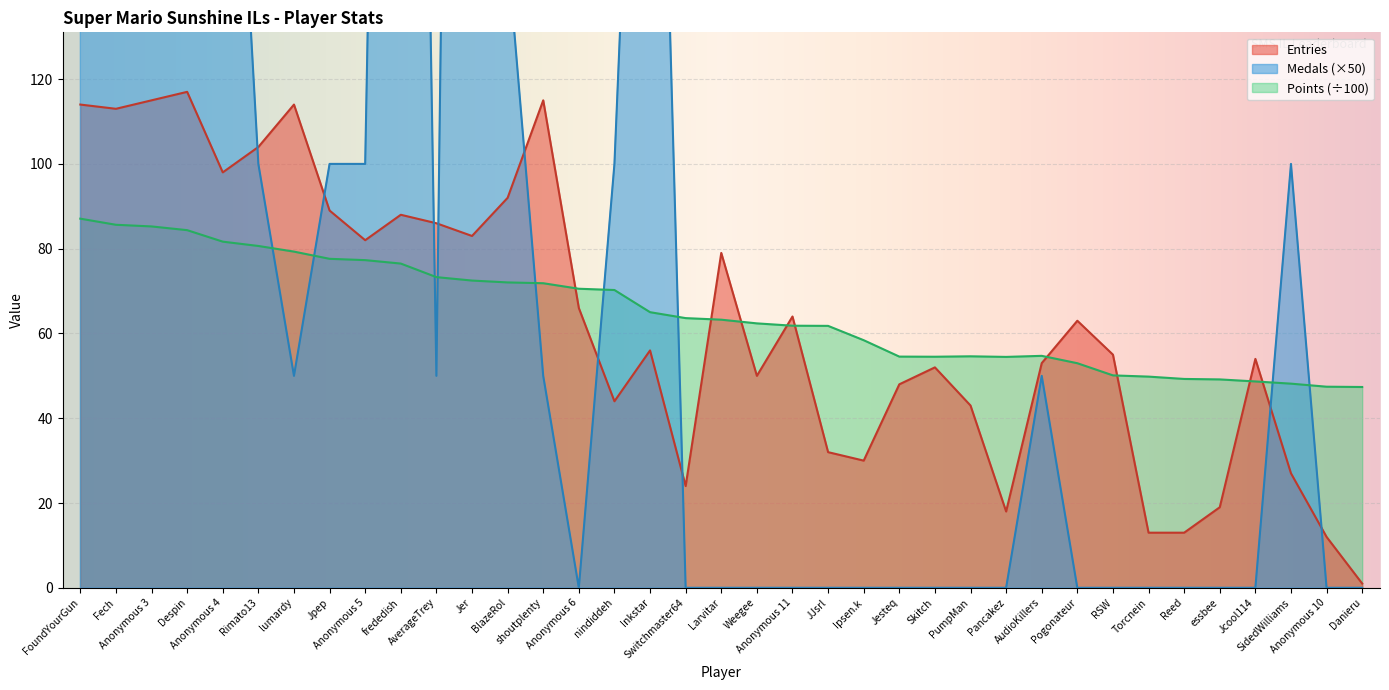

At which category is the sum across all series the highest?

Fech